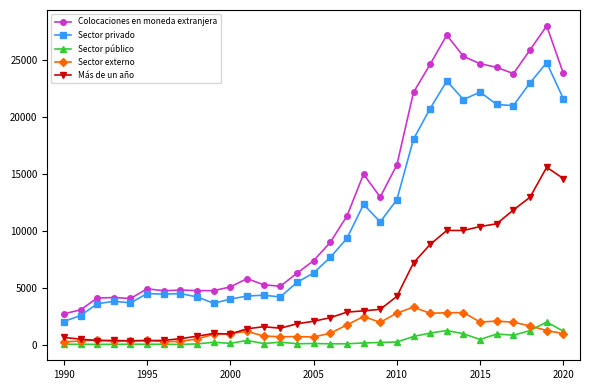

List the series in order of their peak value, lowest first.

Sector público, Sector externo, Más de un año, Sector privado, Colocaciones en moneda extranjera